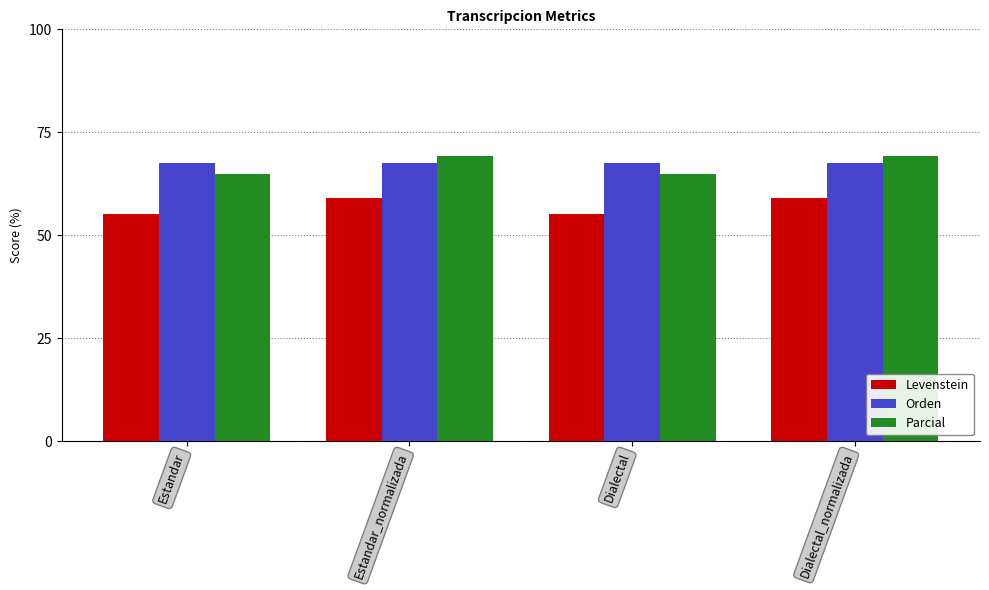

What is the approximate value of Orden at Dialectal?

67.6